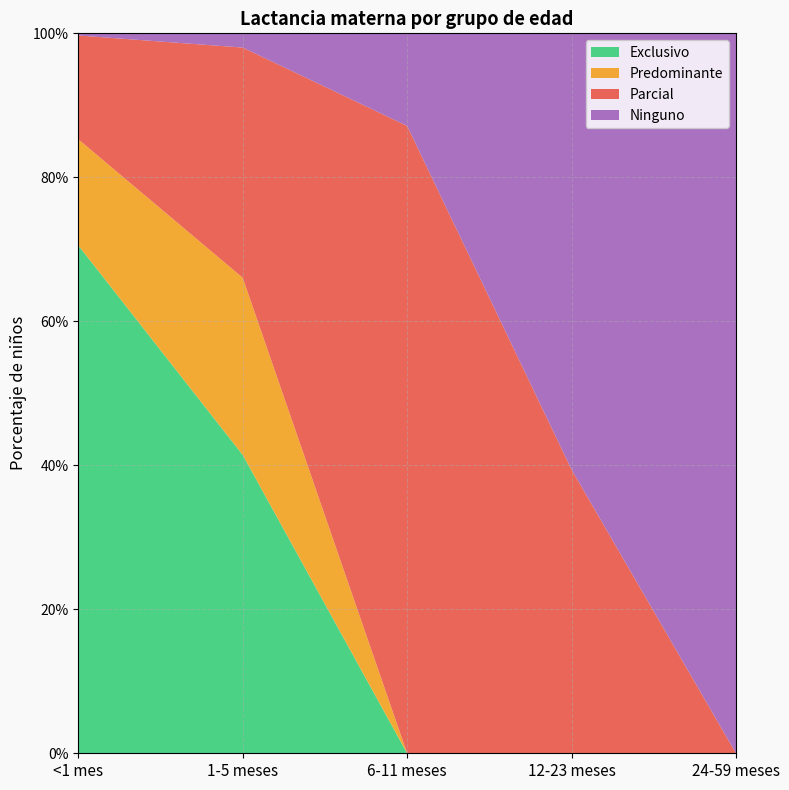

Reading left to right, what are all the values shown in this chart?

Exclusivo: <1 mes=0.7	1-5 meses=0.4	6-11 meses=0.0	12-23 meses=0.0	24-59 meses=0.0
Predominante: <1 mes=0.1	1-5 meses=0.2	6-11 meses=0.0	12-23 meses=0.0	24-59 meses=0.0
Parcial: <1 mes=0.1	1-5 meses=0.3	6-11 meses=0.9	12-23 meses=0.4	24-59 meses=0.0
Ninguno: <1 mes=0.0	1-5 meses=0.0	6-11 meses=0.1	12-23 meses=0.6	24-59 meses=1.0